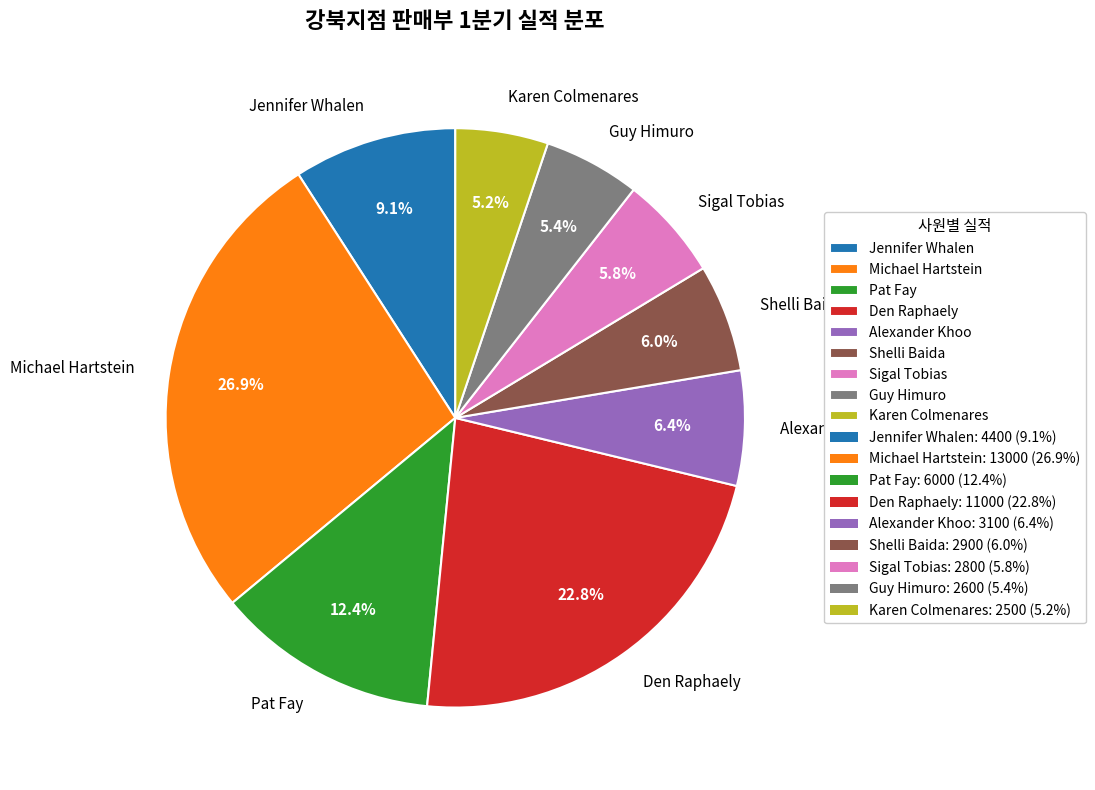

To the nearest percent, what is the combined percentage of Michael Hartstein and Sigal Tobias?

33%